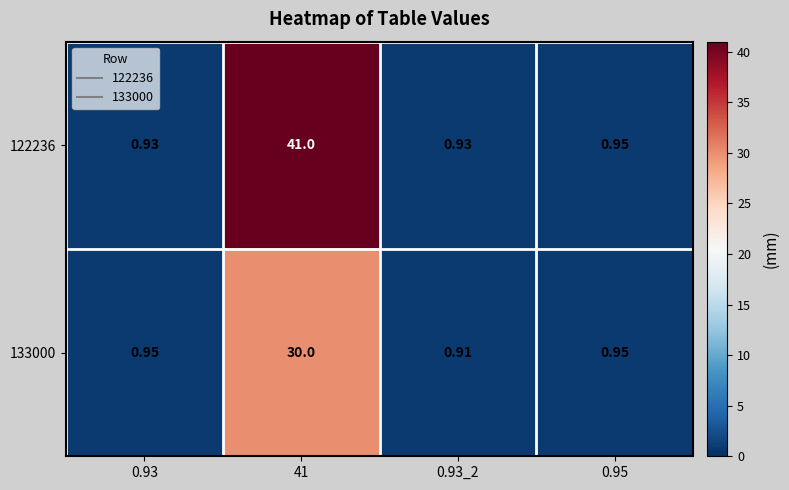

At how many categories does at least one series exceed 24?

1